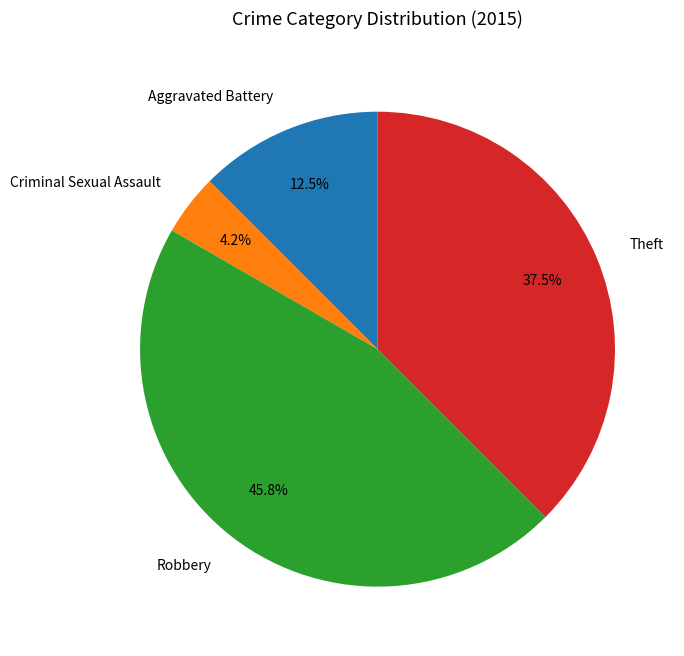

Between Aggravated Battery and Criminal Sexual Assault, which is larger?

Aggravated Battery